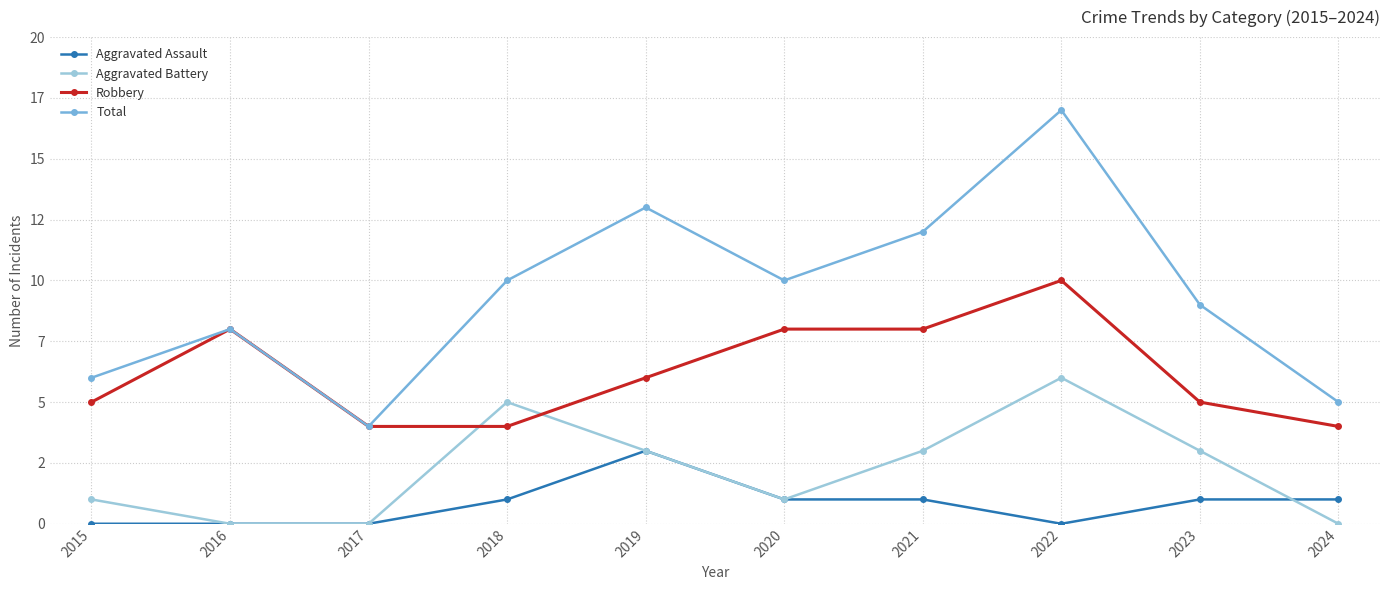

Does the chart have visible grid lines?

Yes